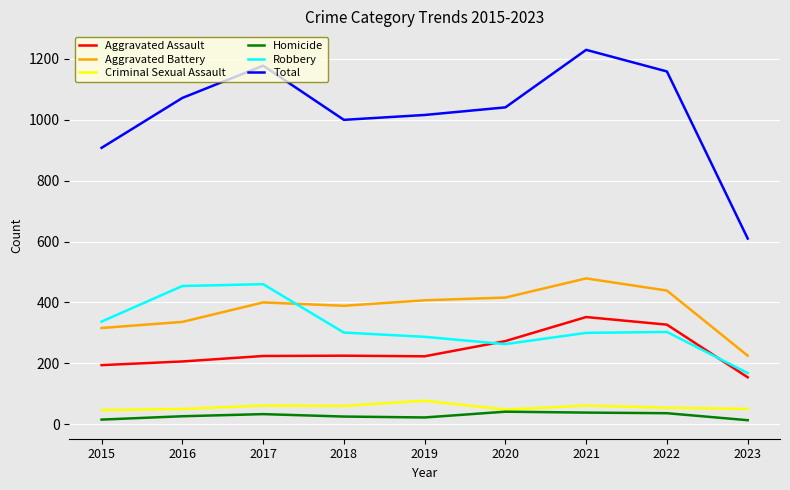

What is the total value across all series at 2021?

2460